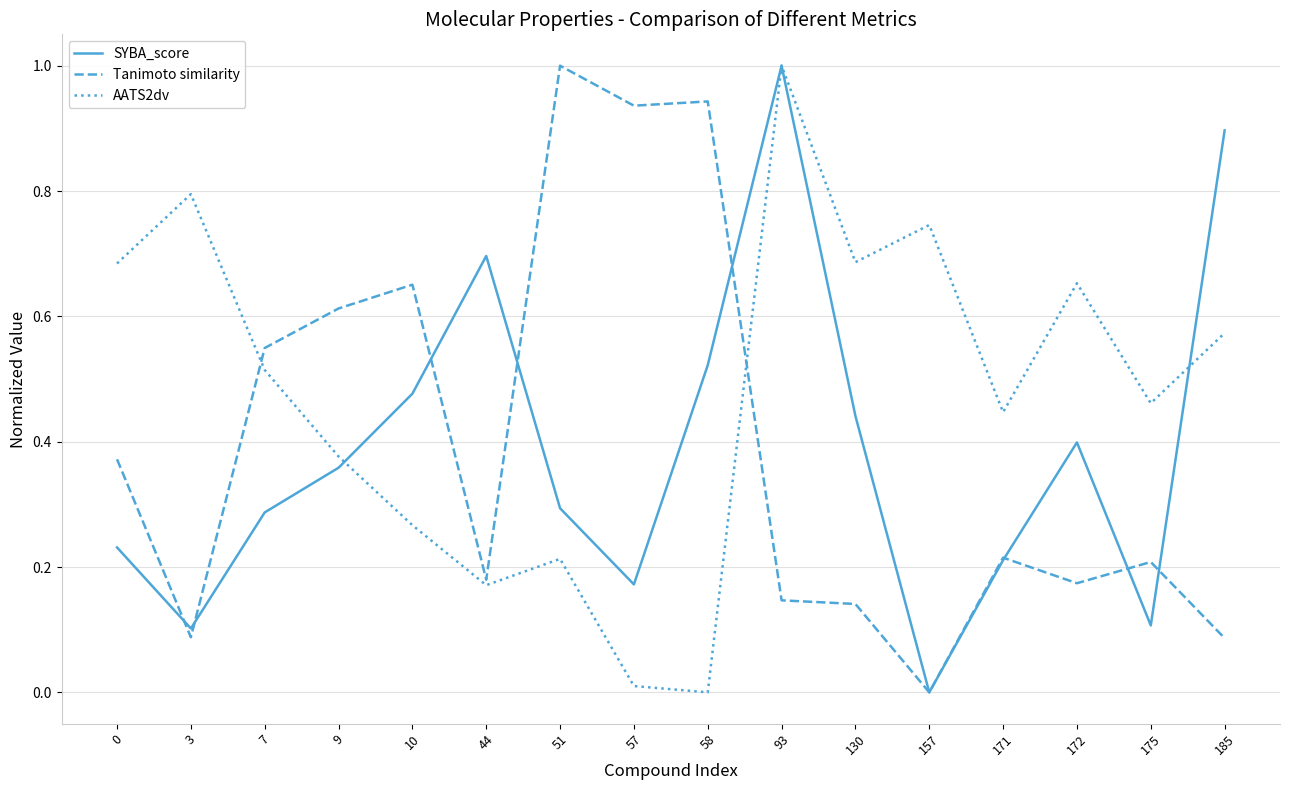

At how many categories does at least one series exceed 0?

16